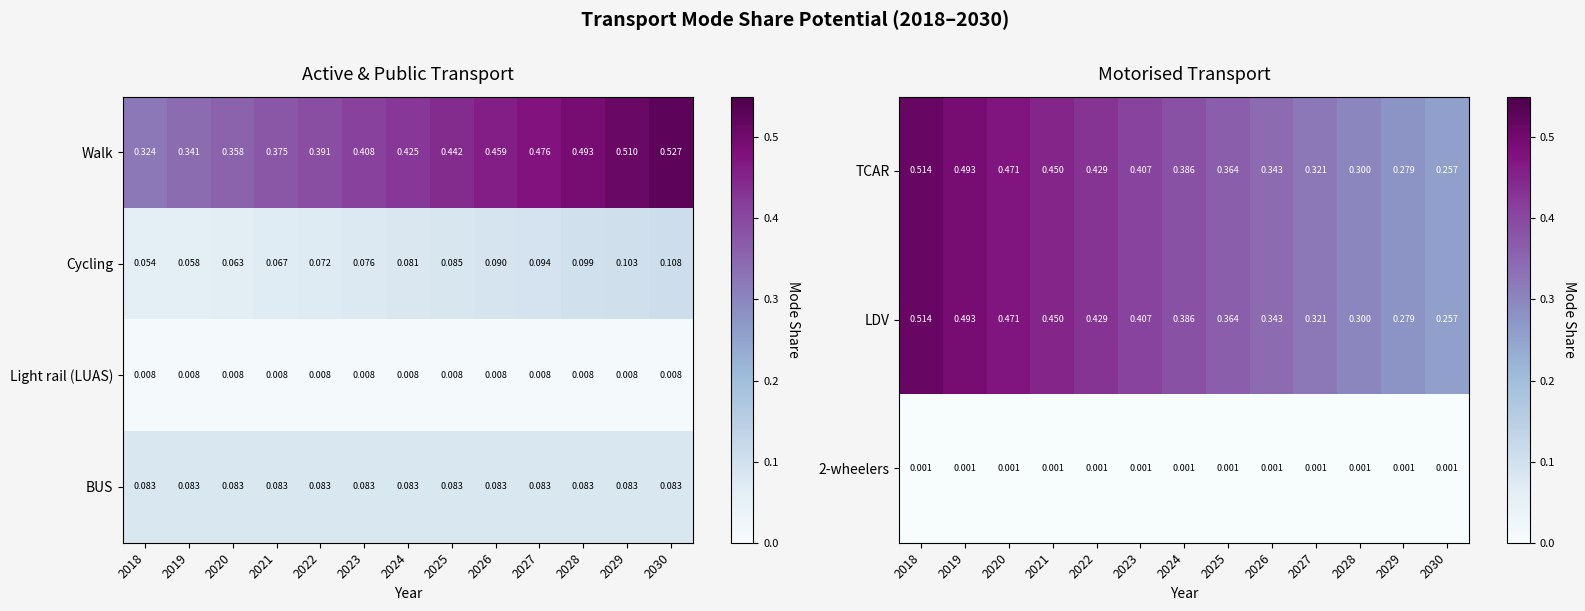

Is the value of Walk at 2026 greater than the value of Light rail (LUAS) at 2029?

Yes